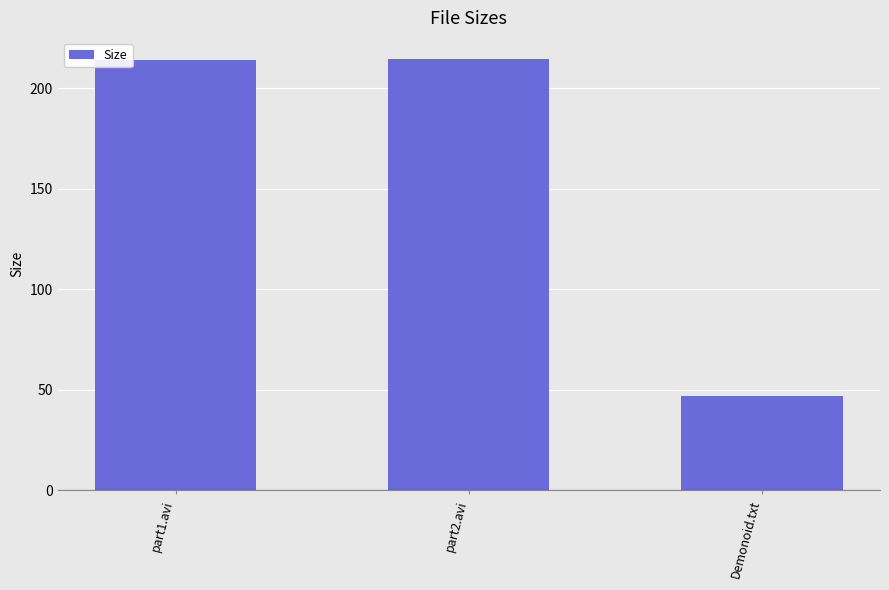

What is the approximate value at part1.avi?

214.4